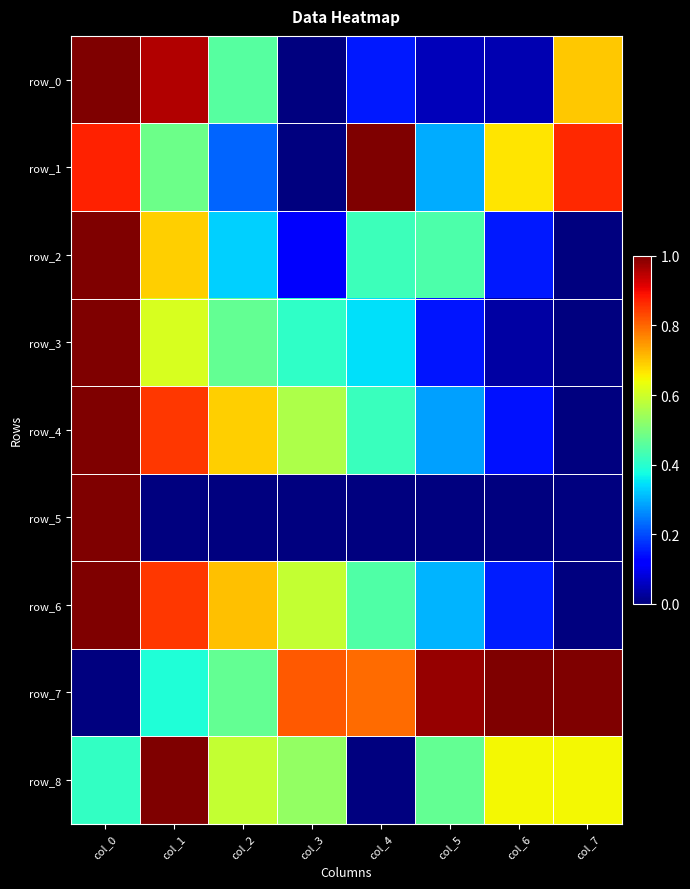

Reading left to right, transcribe all the data shown in this chart.

row_0: col_0=1.0	col_1=1.0	col_2=0.5	col_3=0.0	col_4=0.2	col_5=0.1	col_6=0.0	col_7=0.7
row_1: col_0=0.9	col_1=0.5	col_2=0.2	col_3=0.0	col_4=1.0	col_5=0.3	col_6=0.7	col_7=0.9
row_2: col_0=1.0	col_1=0.7	col_2=0.3	col_3=0.1	col_4=0.4	col_5=0.4	col_6=0.2	col_7=0.0
row_3: col_0=1.0	col_1=0.6	col_2=0.5	col_3=0.4	col_4=0.3	col_5=0.1	col_6=0.0	col_7=0.0
row_4: col_0=1.0	col_1=0.8	col_2=0.7	col_3=0.6	col_4=0.4	col_5=0.3	col_6=0.1	col_7=0.0
row_5: col_0=1.0	col_1=0.0	col_2=0.0	col_3=0.0	col_4=0.0	col_5=0.0	col_6=0.0	col_7=0.0
row_6: col_0=1.0	col_1=0.9	col_2=0.7	col_3=0.6	col_4=0.4	col_5=0.3	col_6=0.2	col_7=0.0
row_7: col_0=0.0	col_1=0.4	col_2=0.5	col_3=0.8	col_4=0.8	col_5=1.0	col_6=1.0	col_7=1.0
row_8: col_0=0.4	col_1=1.0	col_2=0.6	col_3=0.5	col_4=0.0	col_5=0.5	col_6=0.6	col_7=0.6